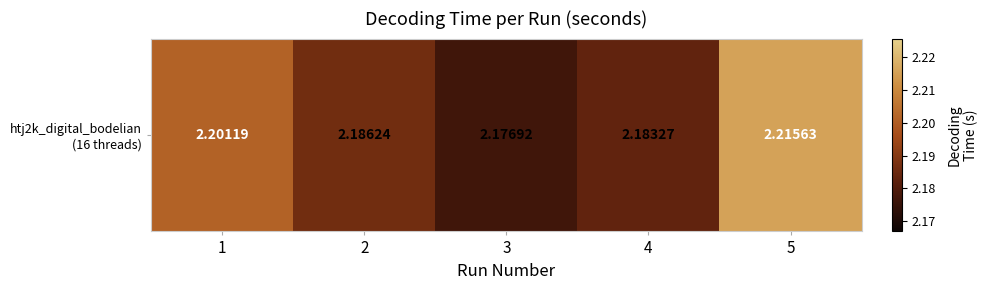

Reading left to right, transcribe all the data shown in this chart.

1=2.2	2=2.2	3=2.2	4=2.2	5=2.2